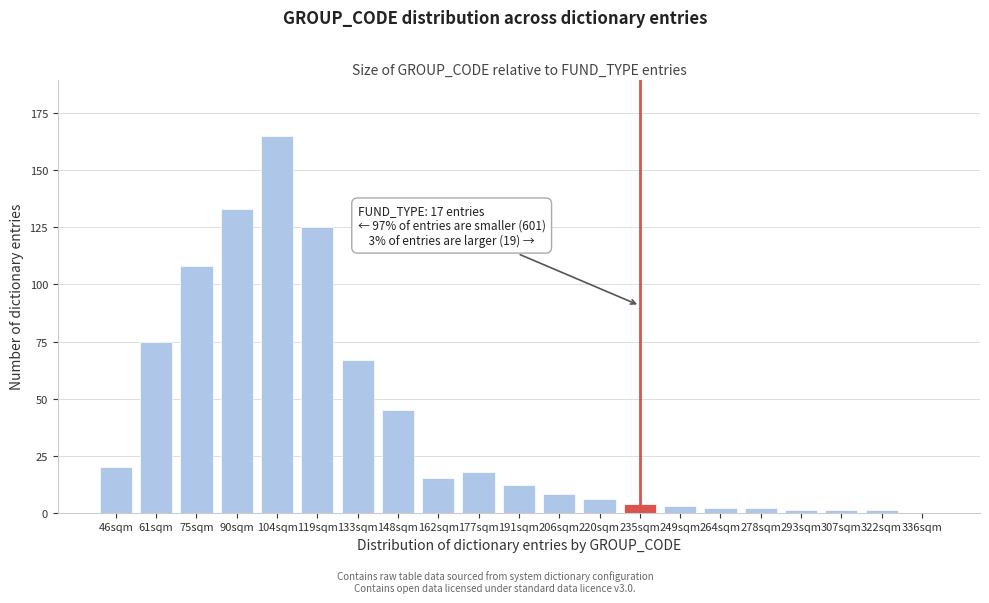

Reading left to right, what are all the values shown in this chart?

46sqm=20	61sqm=75	75sqm=108	90sqm=133	104sqm=165	119sqm=125	133sqm=67	148sqm=45	162sqm=15	177sqm=18	191sqm=12	206sqm=8	220sqm=6	235sqm=4	249sqm=3	264sqm=2	278sqm=2	293sqm=1	307sqm=1	322sqm=1	336sqm=0